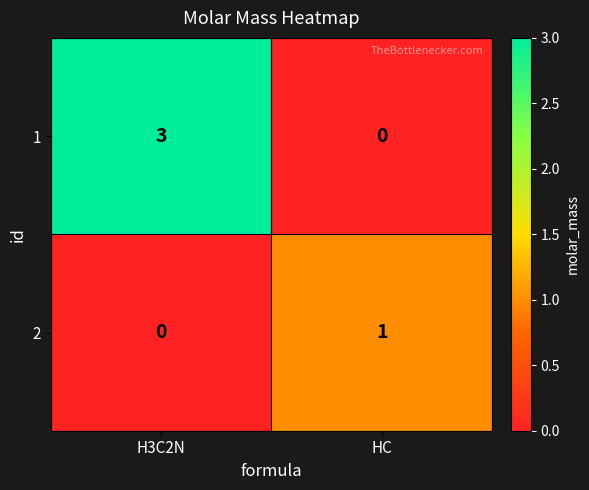

Reading right to left, extract all data points from this chart.

1: HC=0	H3C2N=3
2: HC=1	H3C2N=0